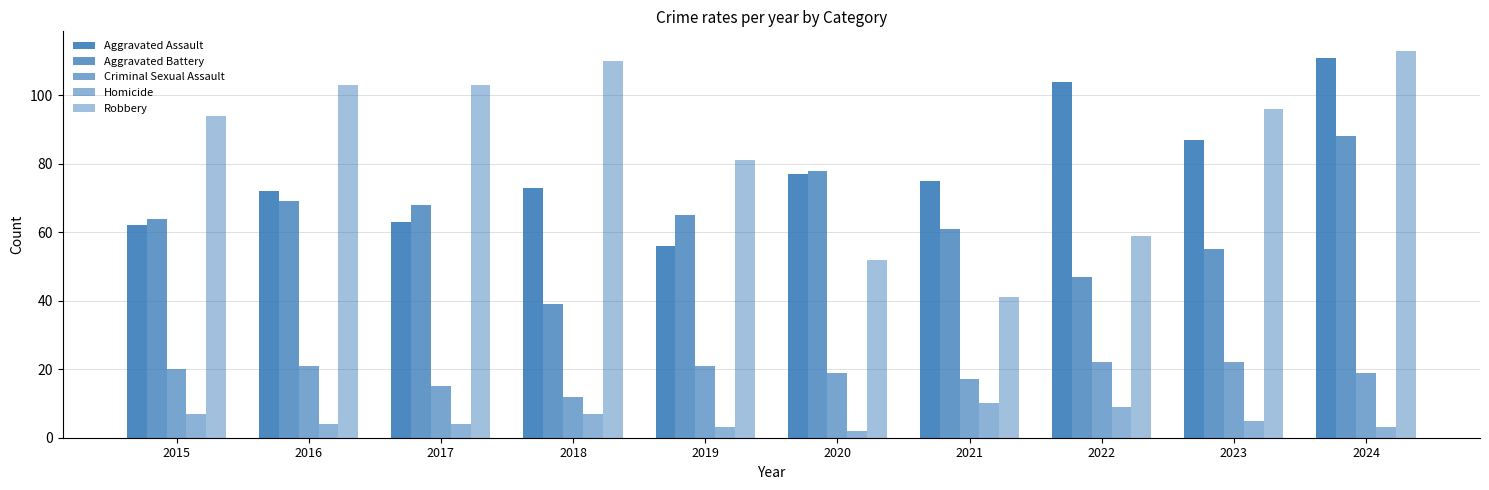

How many Homicide values are between 3 and 7?

7